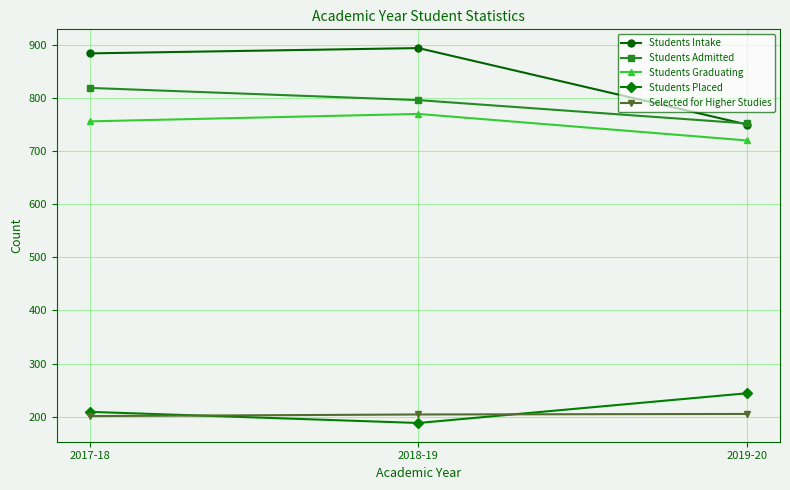

Is the value of Students Graduating at 2018-19 greater than the value of Students Intake at 2019-20?

Yes